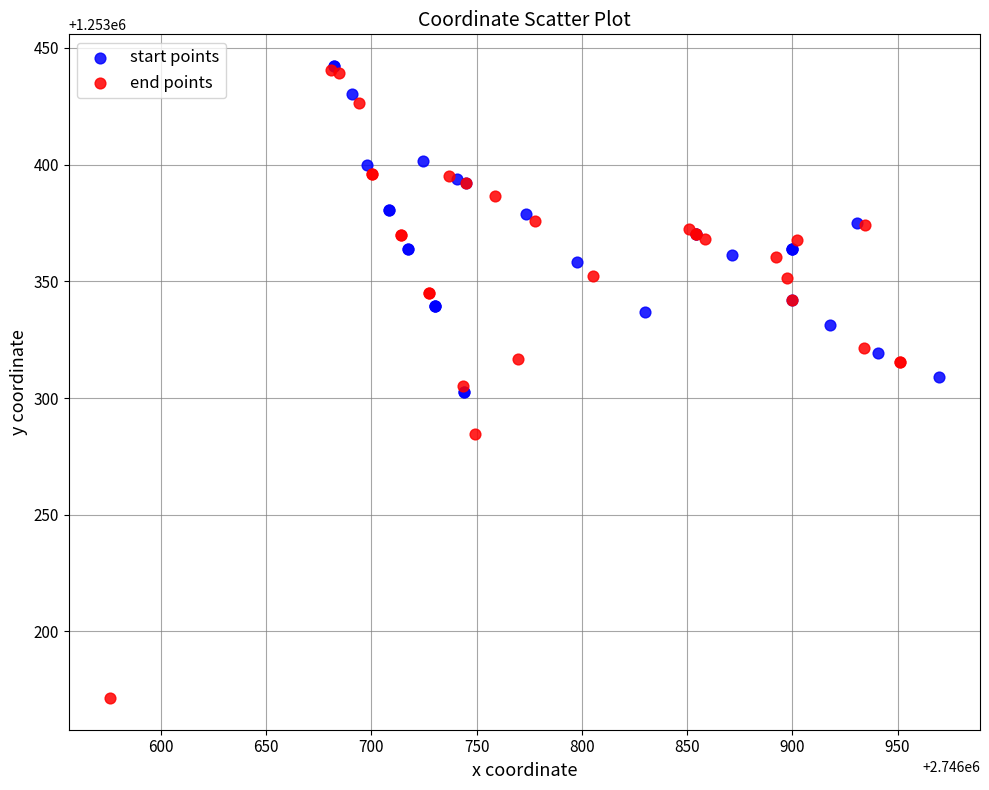

What are all the series names shown in the legend?

start points, end points